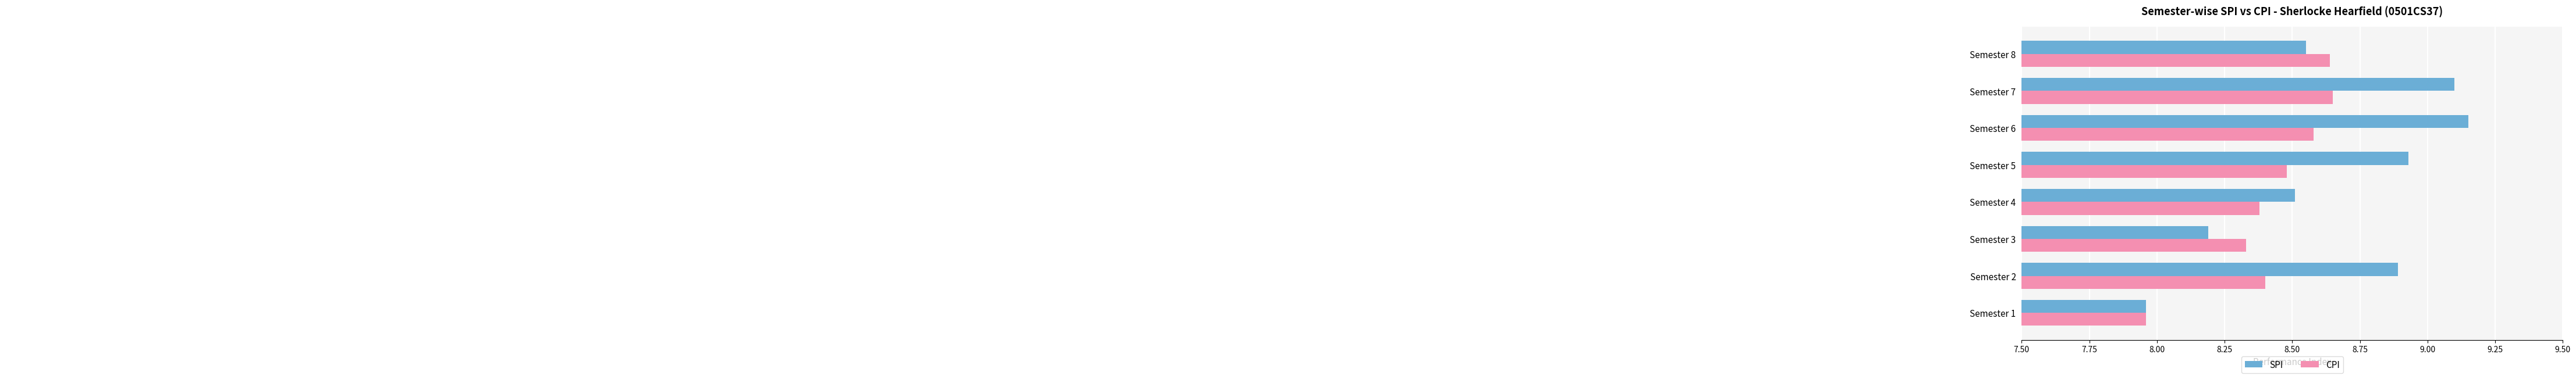

Which series changed the most between Semester 2 and Semester 3?

SPI